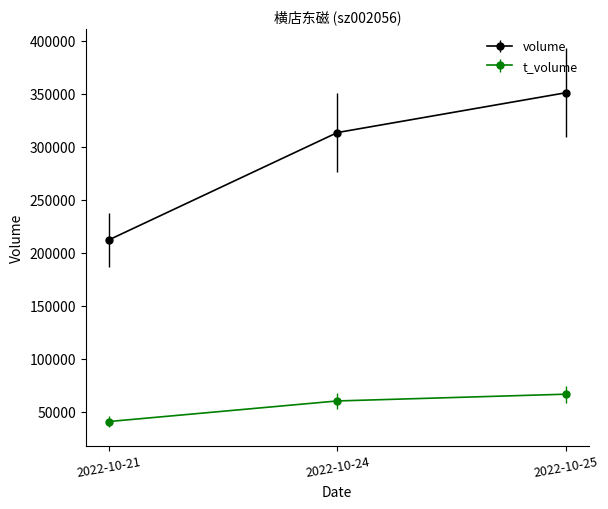

What is the sum of the t_volume values at 2022-10-24 and 2022-10-25?

126839